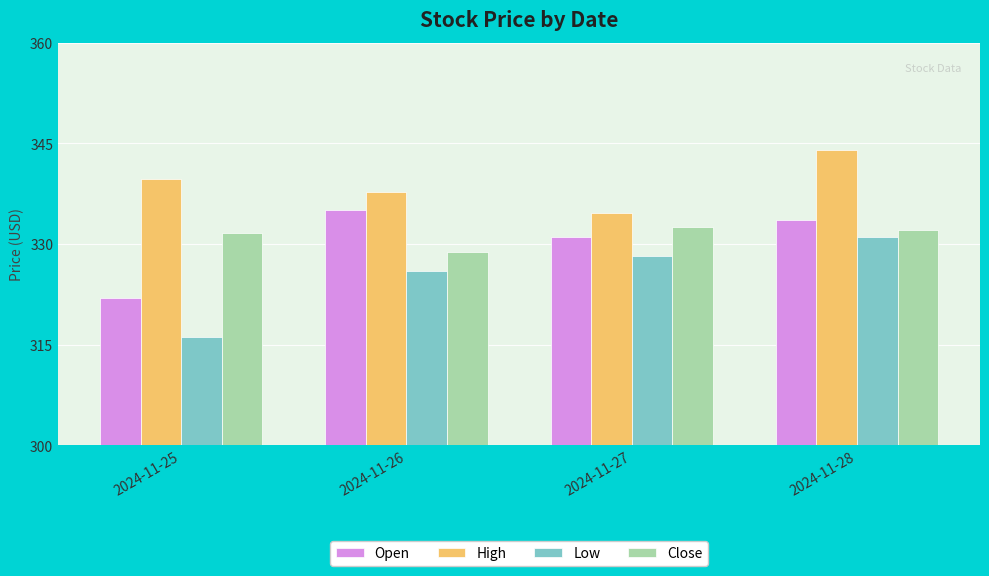

Is the value of Close at 2024-11-28 greater than the value of Open at 2024-11-27?

Yes